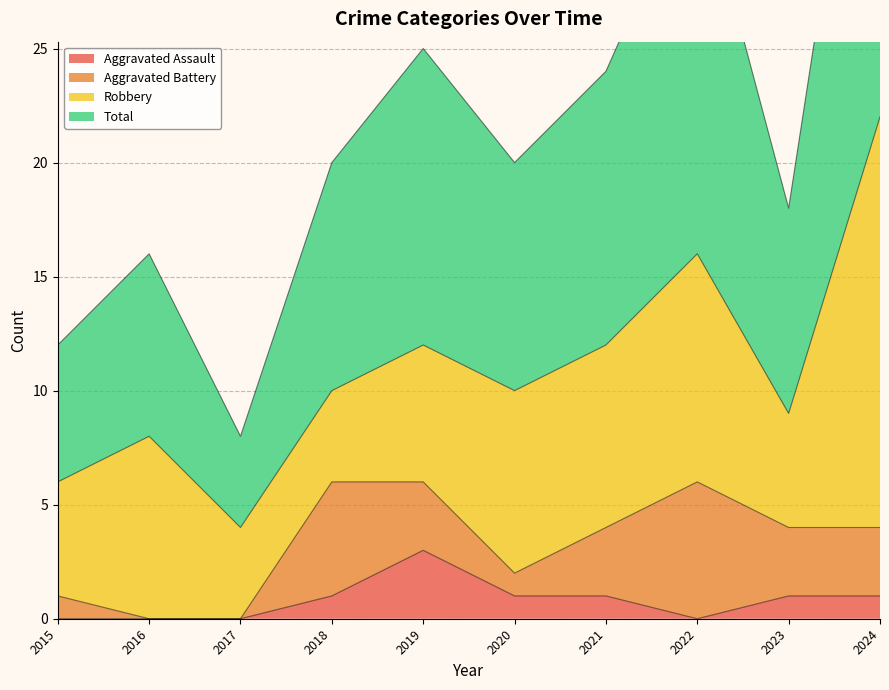

The value of Aggravated Assault at 2023 is 0. True or false?

False